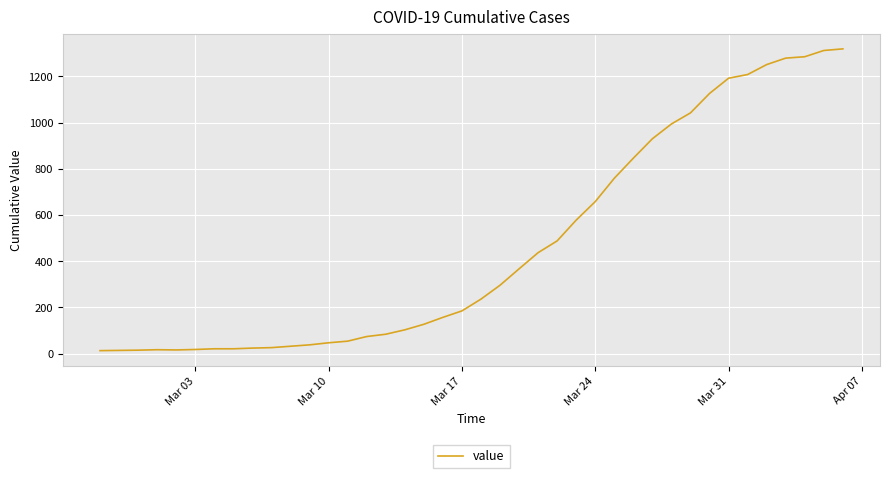

What is the maximum value shown in the chart?

1319